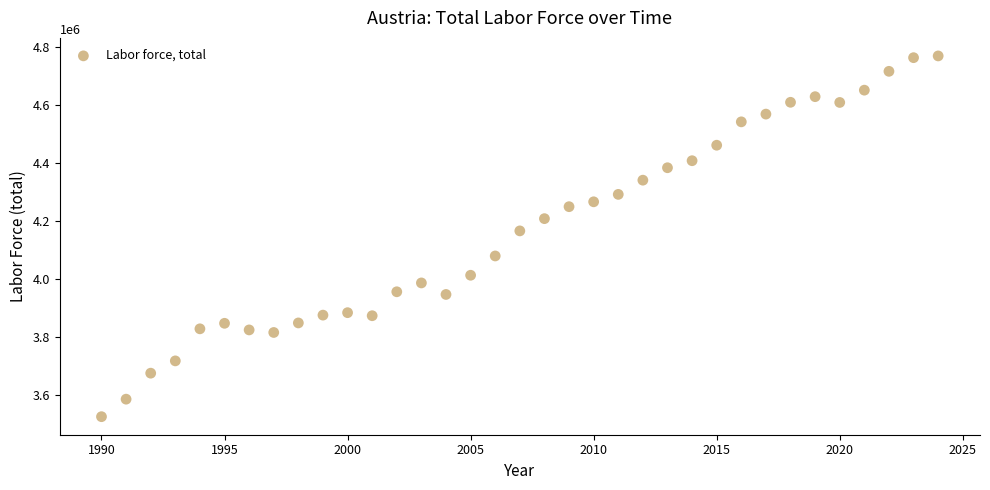

What is the range of Y values (max minus min)?

1243226